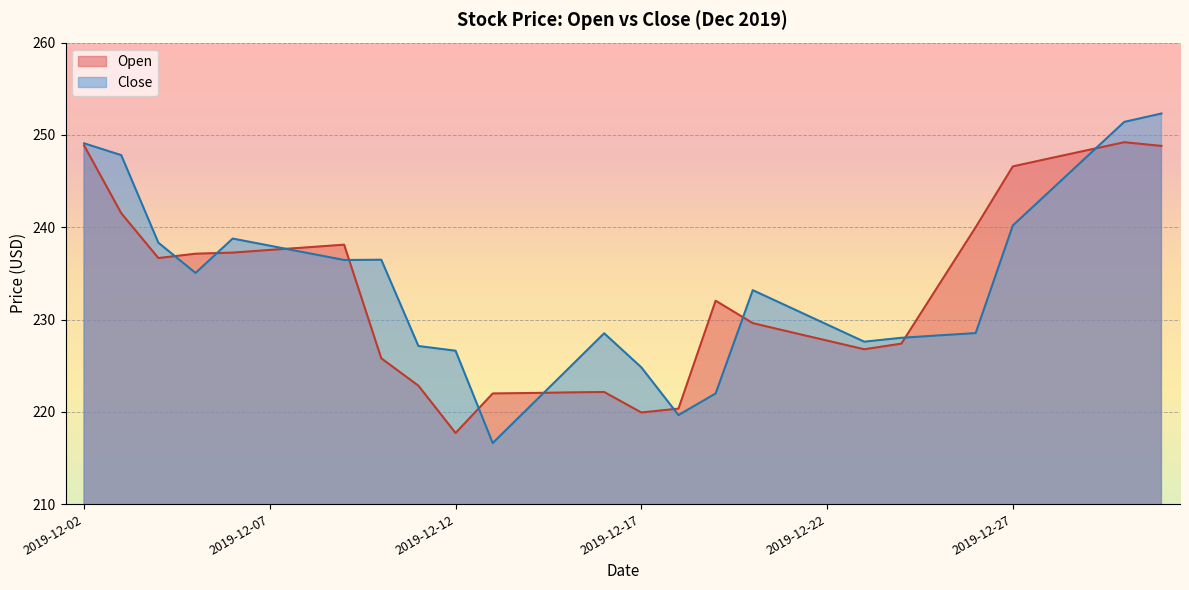

Does the chart display data point markers on the line(s)?

No